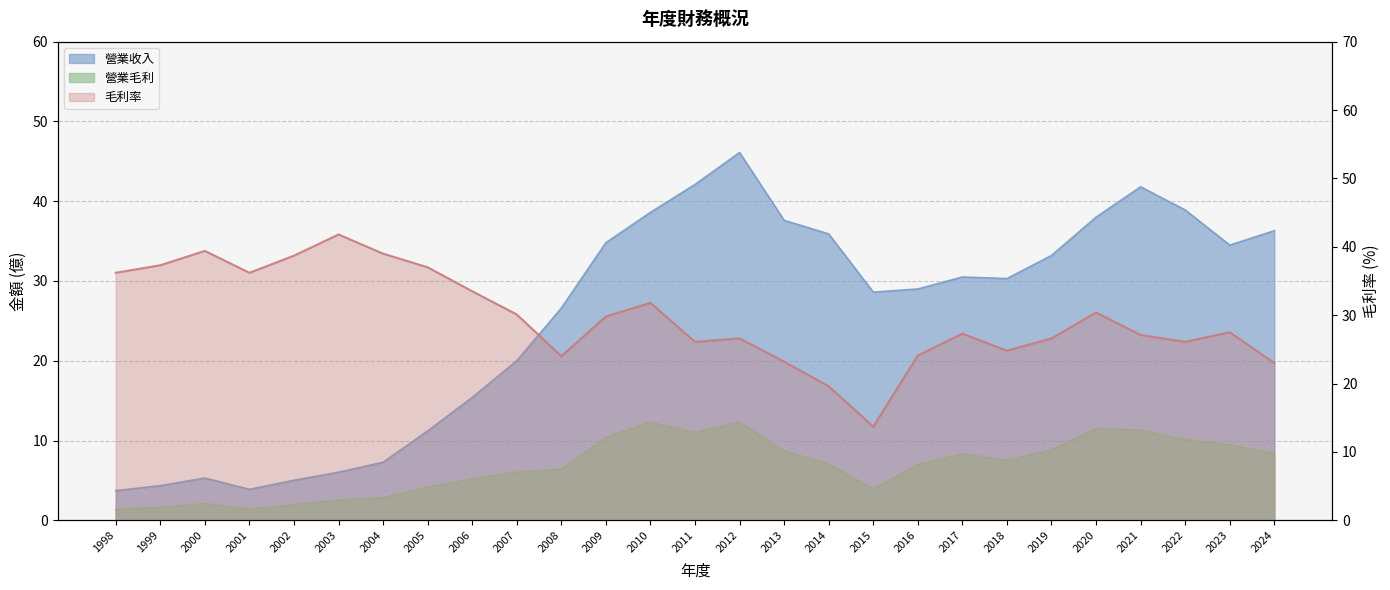

Reading left to right, transcribe all the data shown in this chart.

營業收入: 3.7	4.3	5.3	3.9	5.0	6.0	7.3	11.2	15.4	20.0	26.6	34.8	38.6	42.1	46.1	37.6	35.9	28.6	29.0	30.5	30.3	33.2	38.0	41.8	38.9	34.5	36.3
營業毛利: 1.4	1.6	2.1	1.4	1.9	2.5	2.8	4.1	5.2	6.0	6.4	10.4	12.3	11.0	12.3	8.7	7.0	3.9	7.0	8.3	7.5	8.8	11.5	11.3	10.1	9.5	8.3
毛利率: 36.2	37.3	39.4	36.2	38.7	41.8	39.0	37.0	33.5	30.1	24.0	29.8	31.8	26.1	26.6	23.2	19.6	13.7	24.1	27.3	24.8	26.6	30.4	27.1	26.1	27.5	23.0